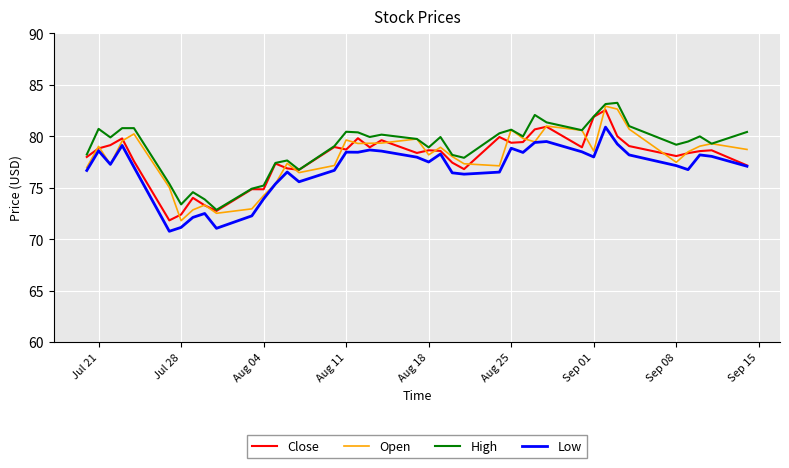

What is the greatest value displayed?

83.3